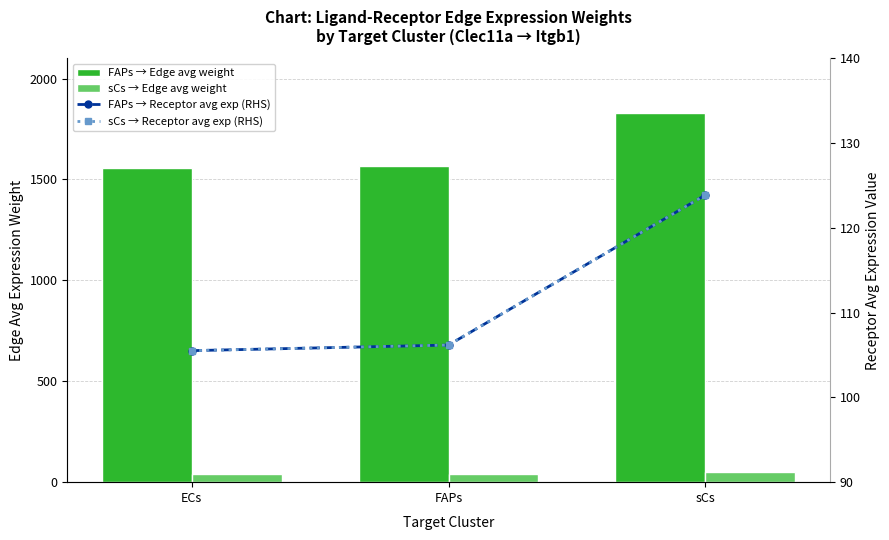

At which category is the sum across all series the highest?

sCs